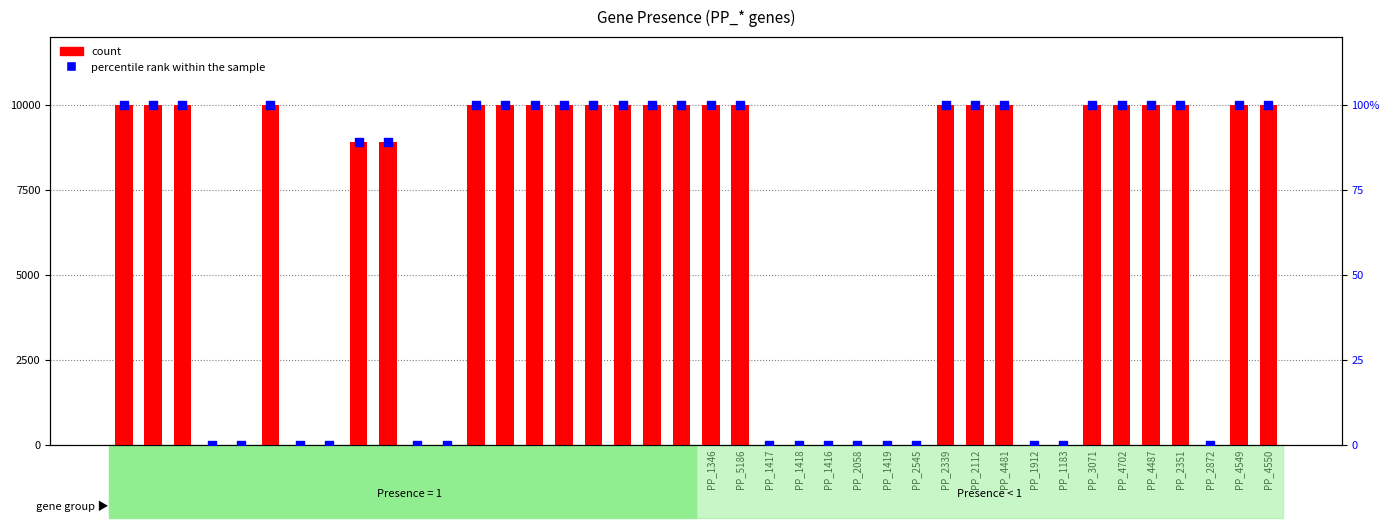

What is the total value across all series at PP_4487?

10100.0